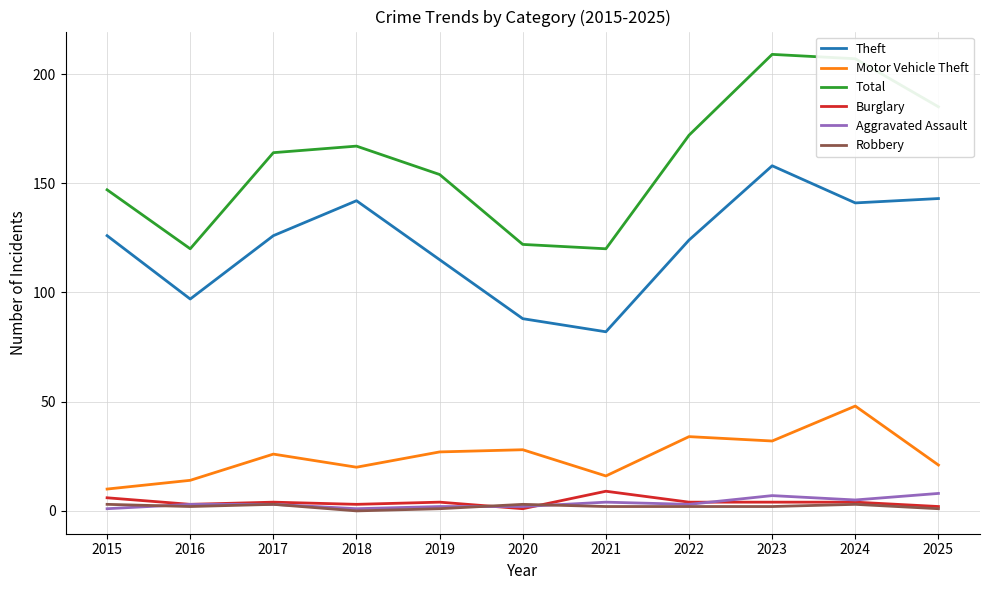

True or false: Aggravated Assault and Total intersect in this chart.

False